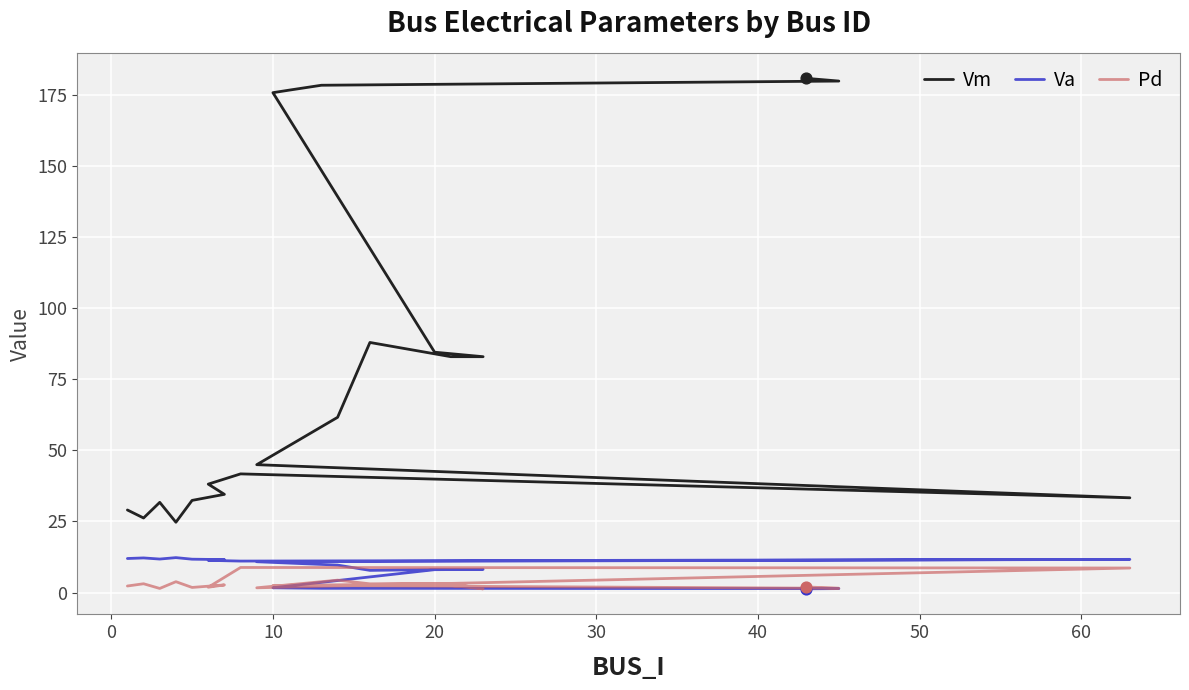

Which series contains the lowest Y value?

Pd